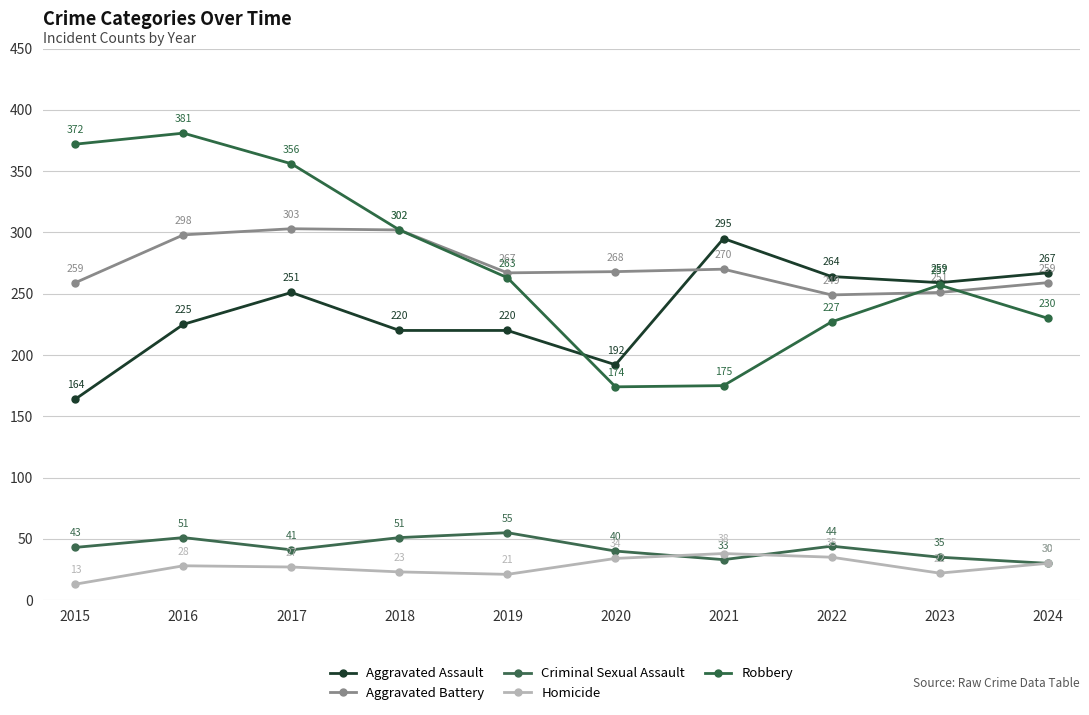

What is the sum of all Criminal Sexual Assault values?

423